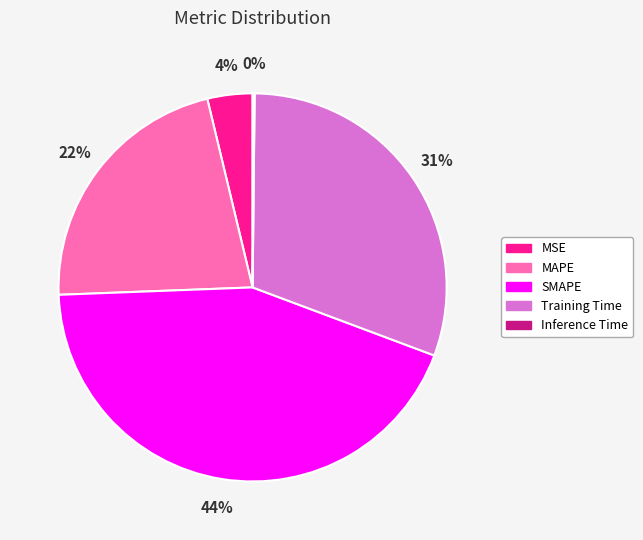

To the nearest percent, what percentage of the pie is SMAPE?

44%